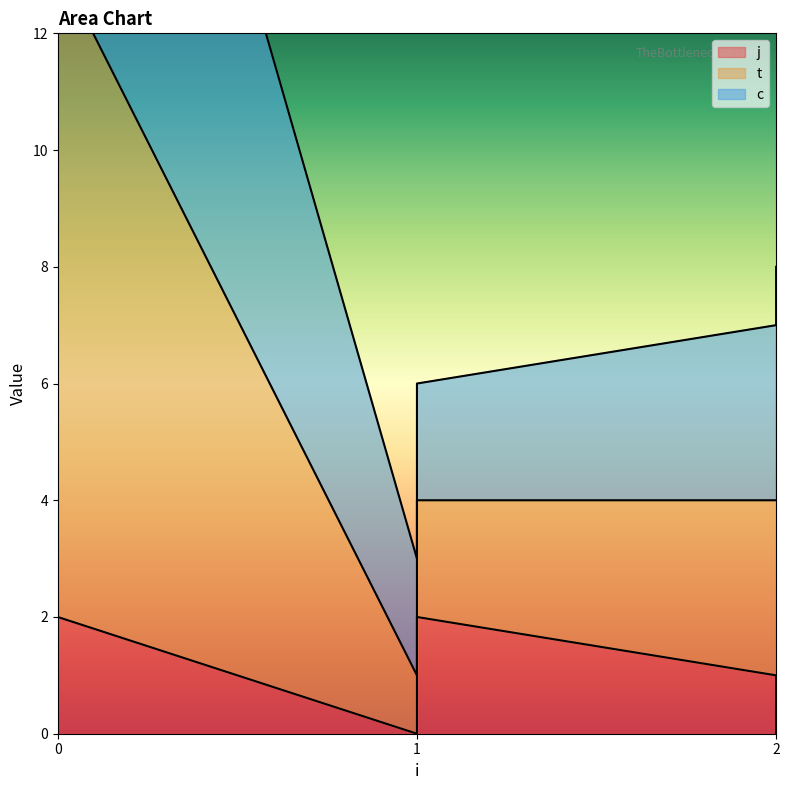

Is the value of t at 1 greater than the value of c at 0?

No